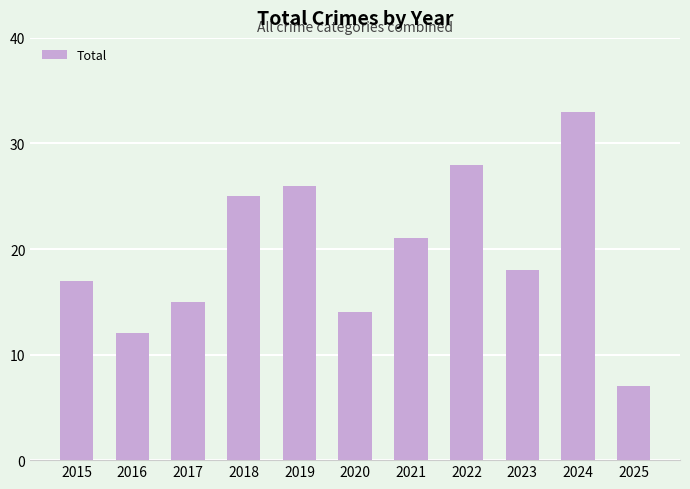

What is the difference between the maximum and minimum values?

26